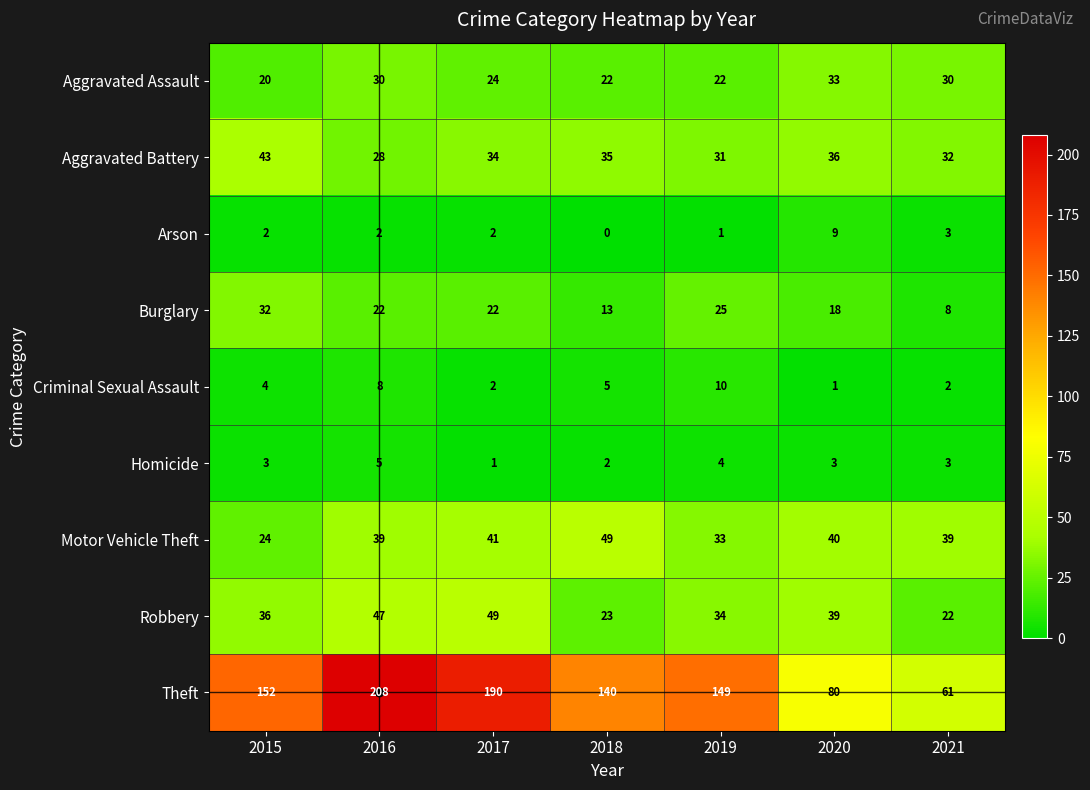

At which label does Motor Vehicle Theft reach its minimum?

2015